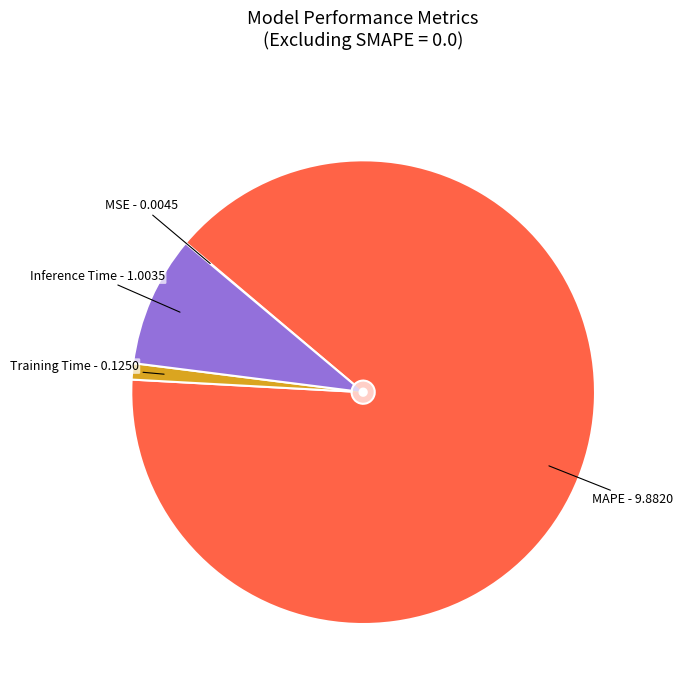

To the nearest percent, what portion does Training Time represent?

1%